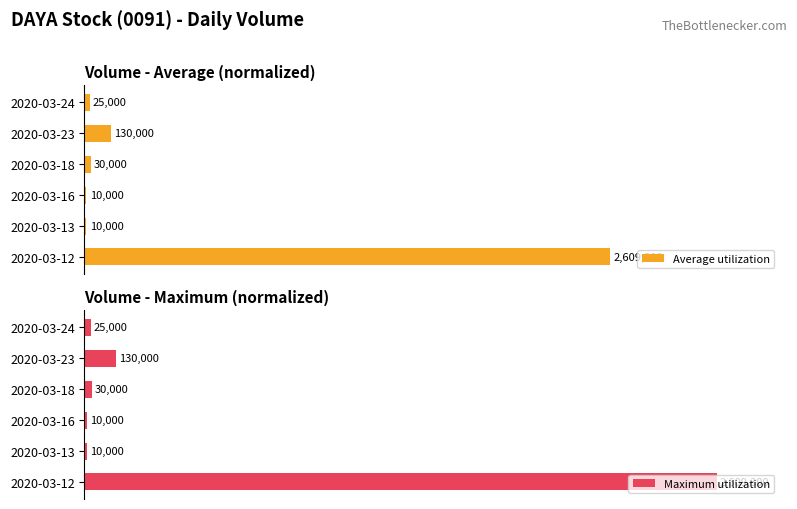

Between 2020-03-13 and 2020-03-23, which series saw the biggest shift?

Maximum utilization